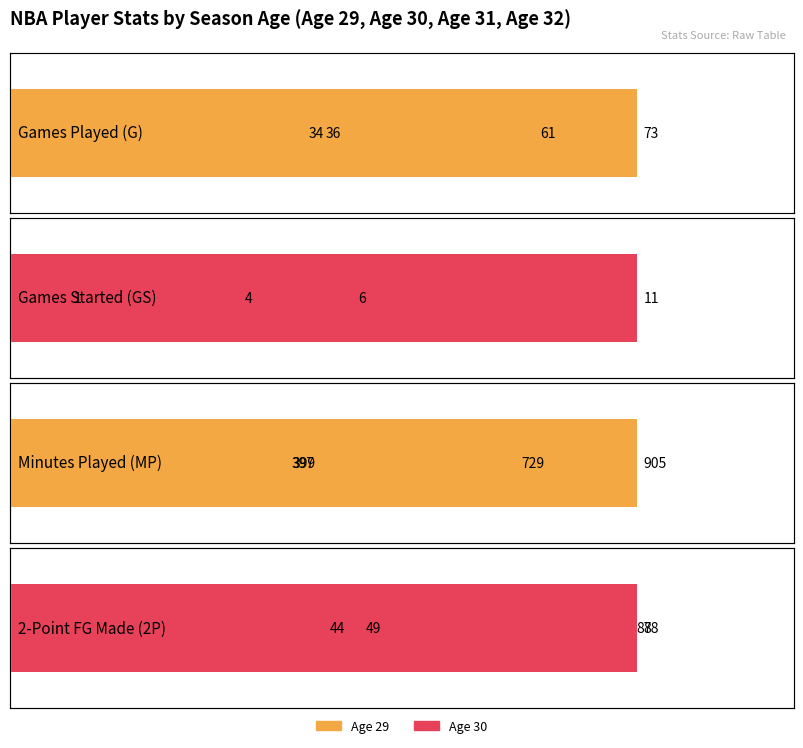

What is the value of the Games Started (GS) bar at the 1st from the left?

6